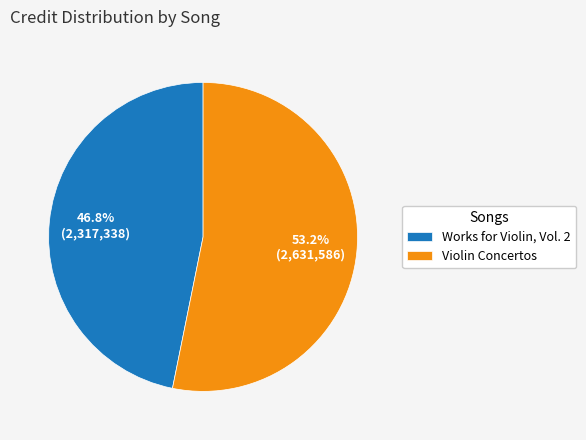

To the nearest percent, what is the average slice percentage?

50%